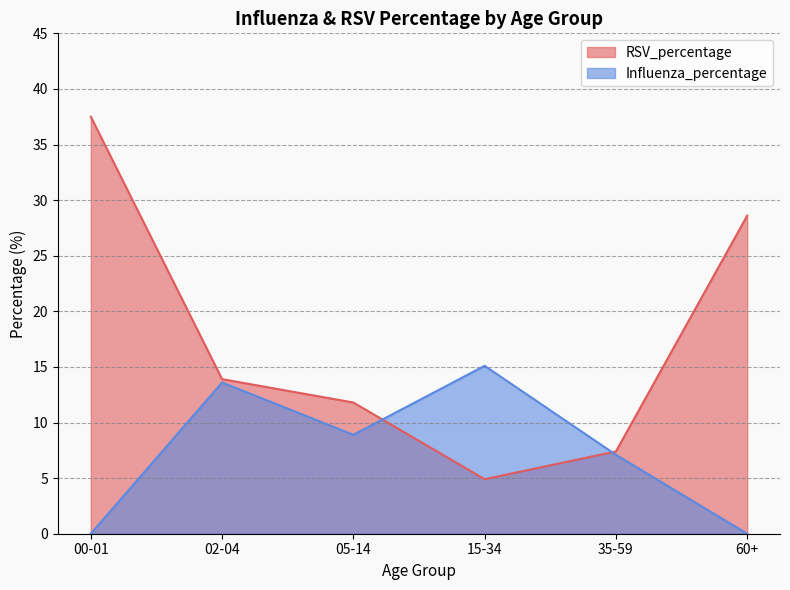

Which category has the highest value in the RSV_percentage series?

00-01